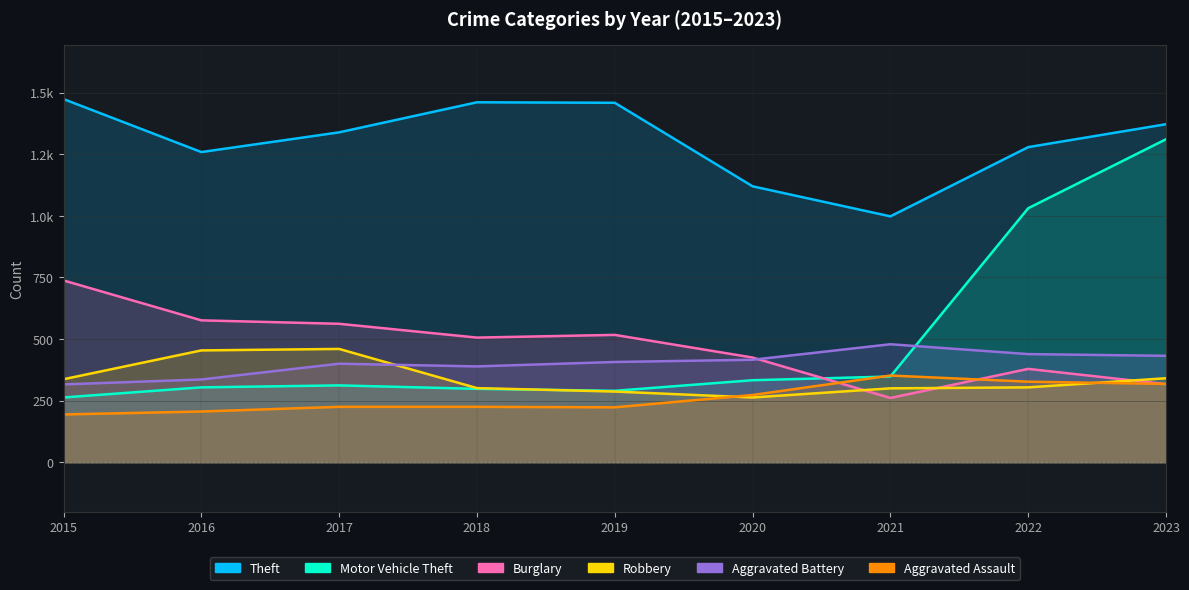

At how many categories does at least one series exceed 941?

9